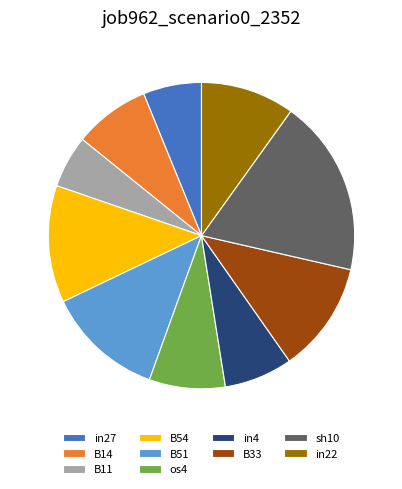

Is it true that sh10 is 19% of the pie?

True